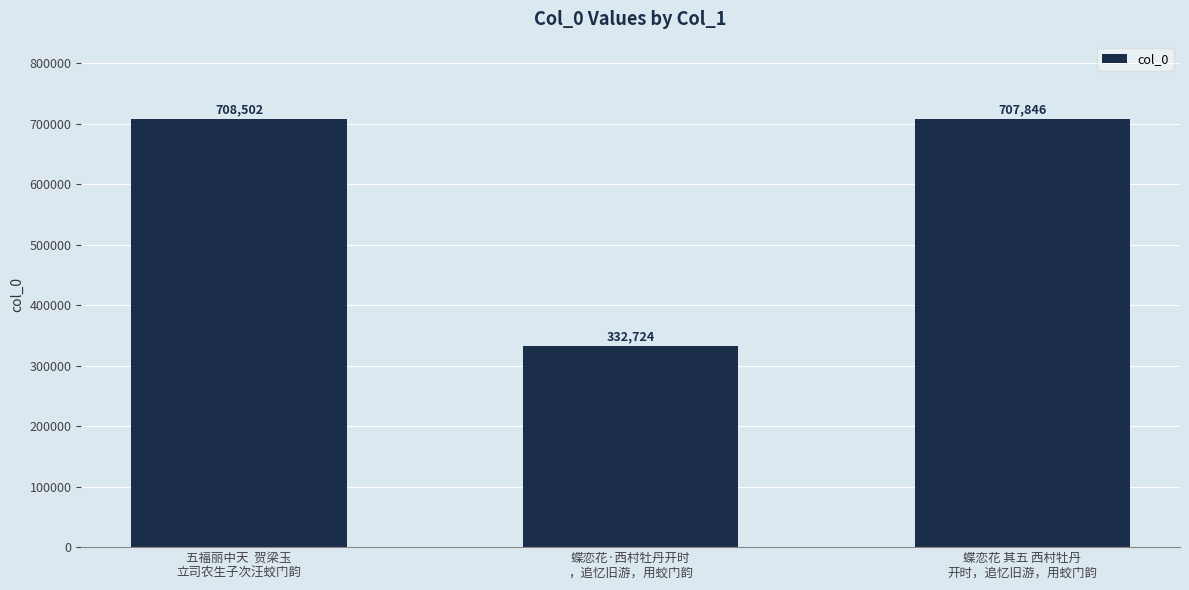

List the labels in order of value, smallest first.

蝶恋花·西村牡丹开时
，追忆旧游，用蛟门韵, 蝶恋花 其五 西村牡丹
开时，追忆旧游，用蛟门韵, 五福丽中天  贺梁玉
立司农生子次汪蛟门韵